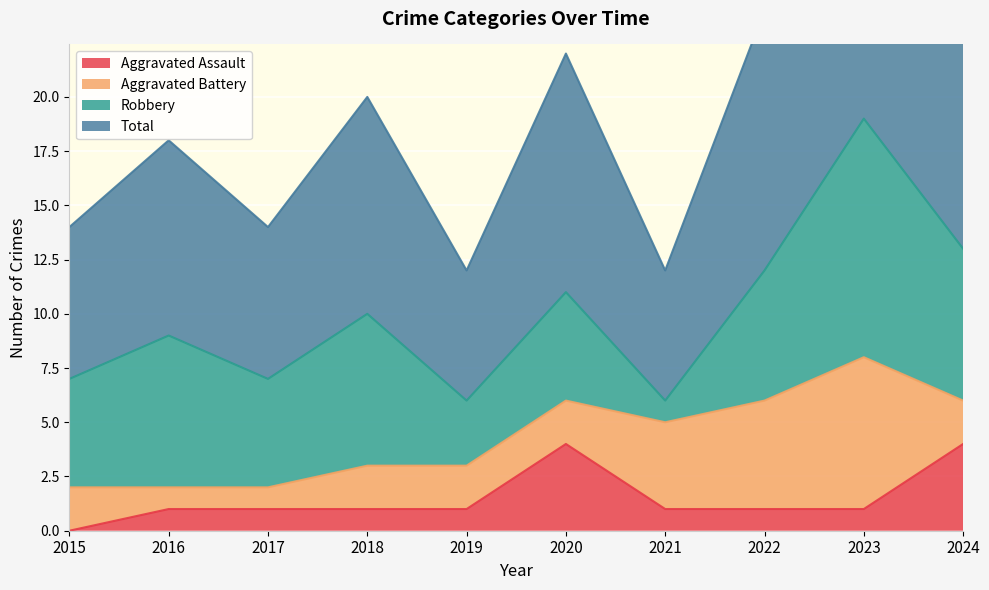

True or false: Aggravated Assault has more than 0 interior local peaks.

True